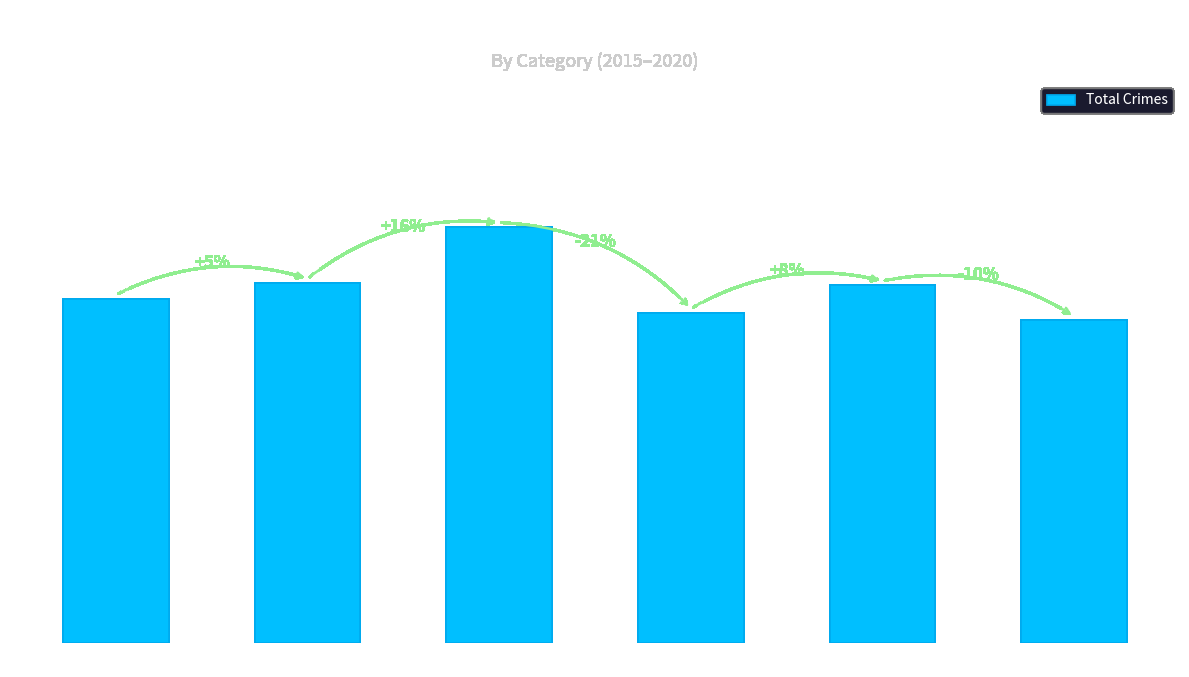

What is the difference between the values at 2019 and 2020?

46